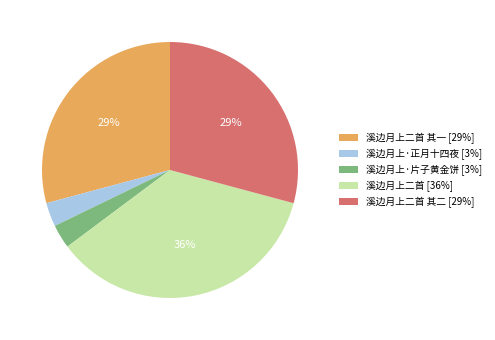

To the nearest percent, what portion does 溪边月上·正月十四夜 [3%] represent?

3%